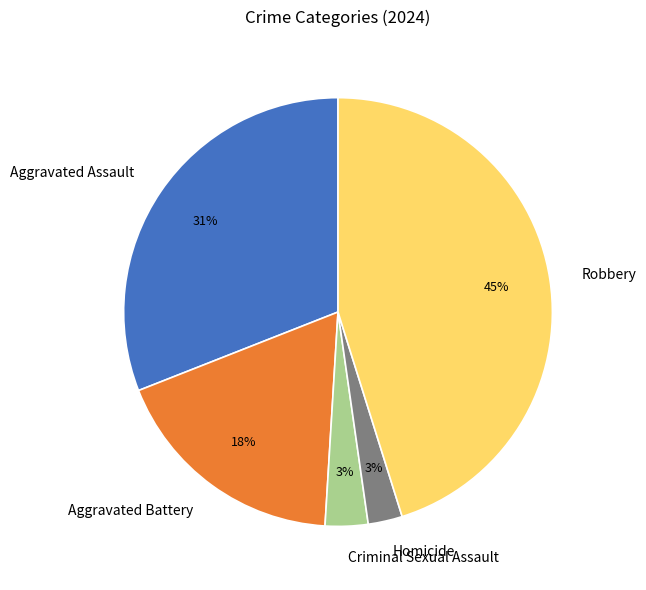

The Robbery slice represents 45% of the pie. True or false?

True